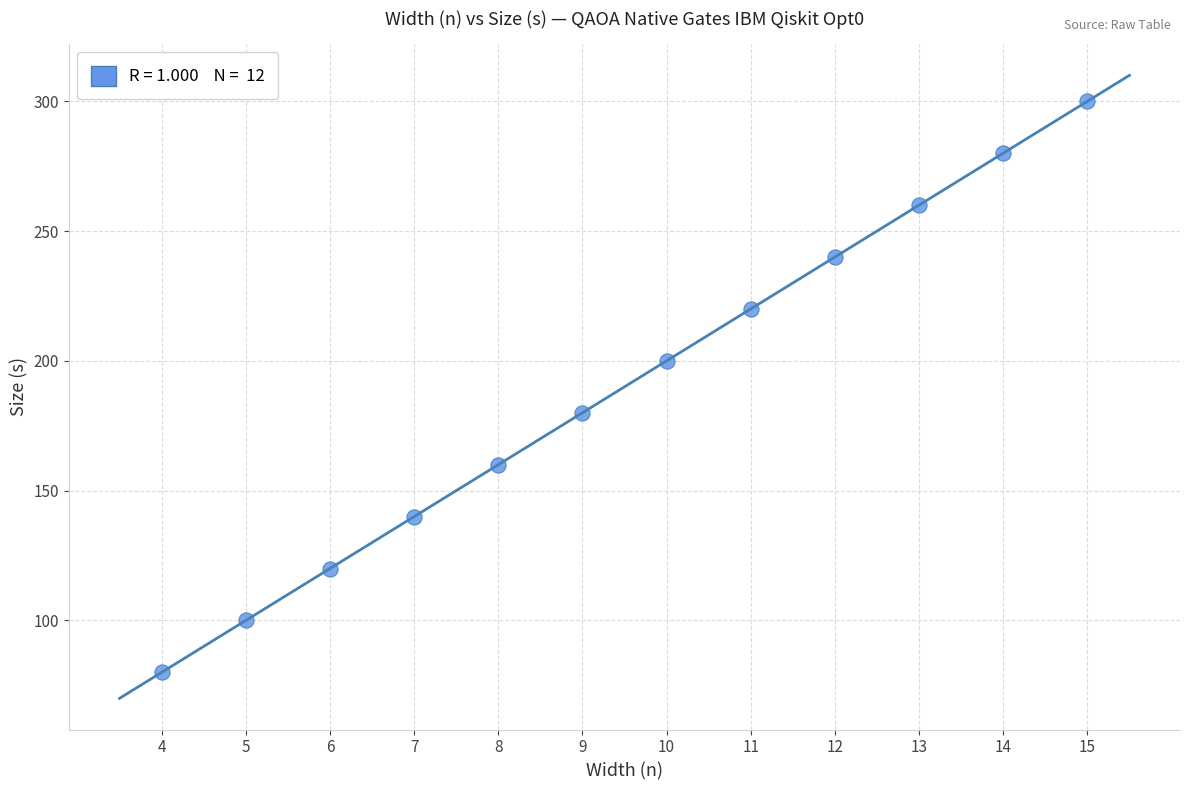

What is the average X value?

10